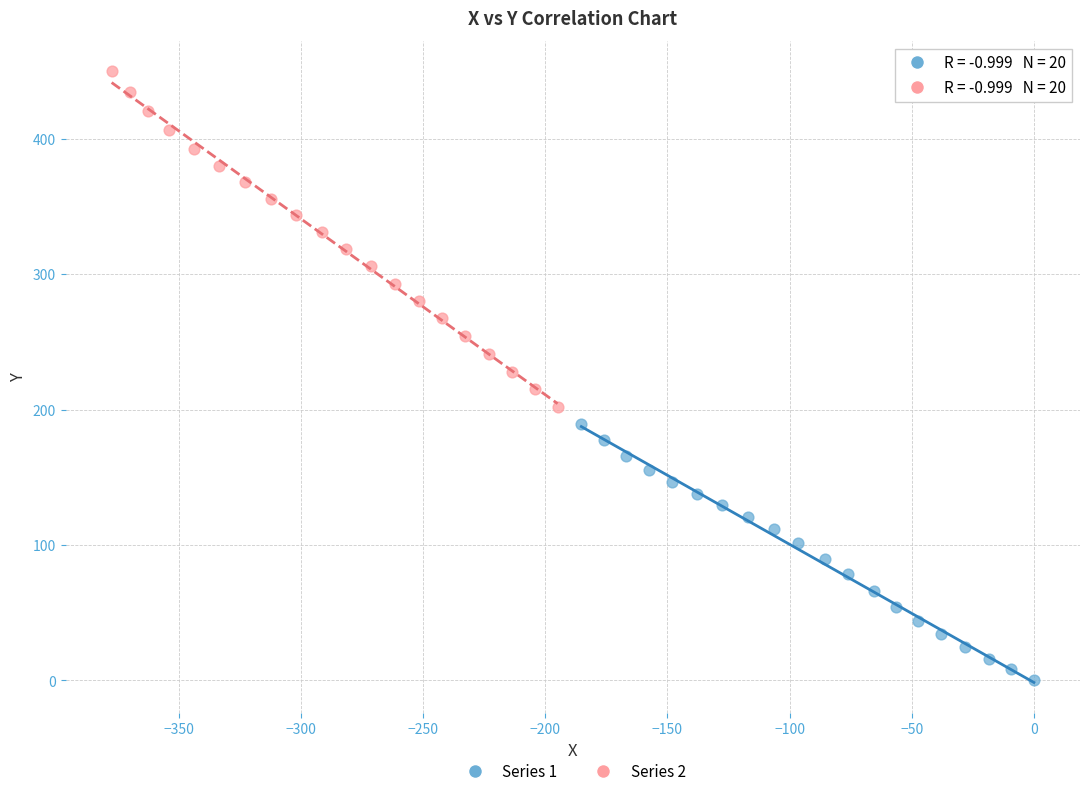

Which series reaches the maximum Y coordinate?

Series 2